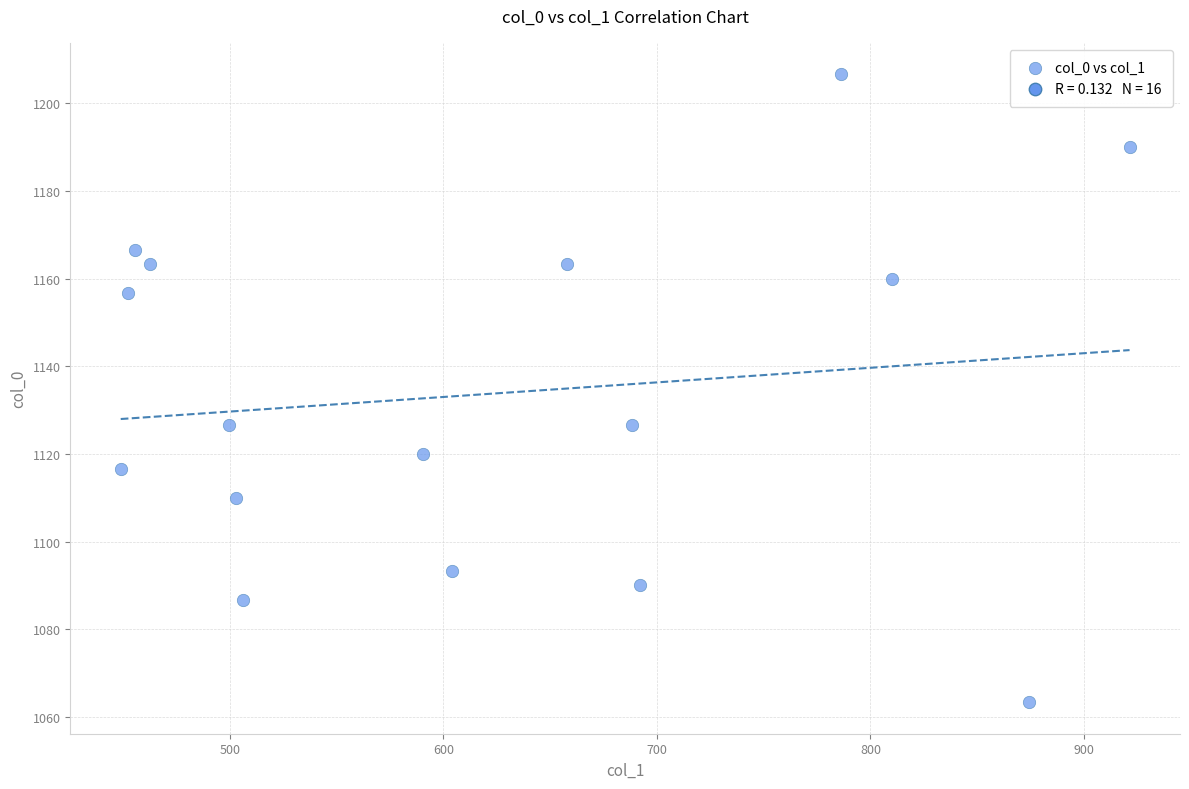

What is the range of Y values (max minus min)?

143.3